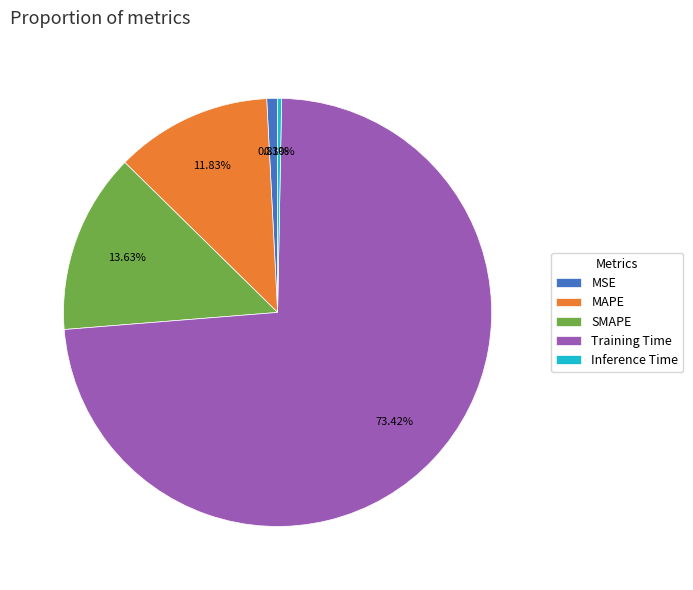

Rank the categories by value from lowest to highest.

Inference Time, MSE, MAPE, SMAPE, Training Time